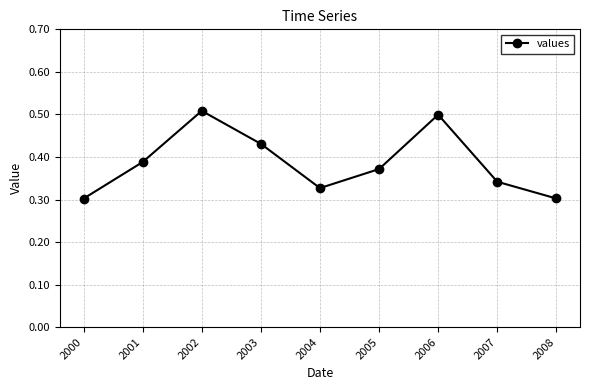

What is the difference between the second highest and second lowest values?

0.2